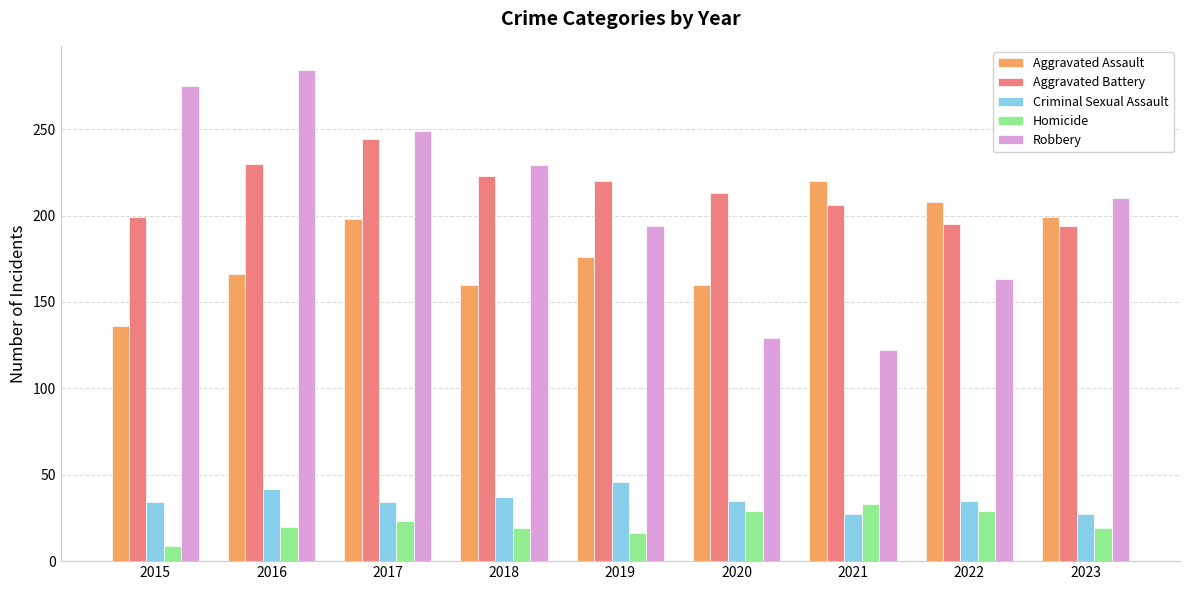

What is the difference between the Homicide values at 2022 and 2015?

20